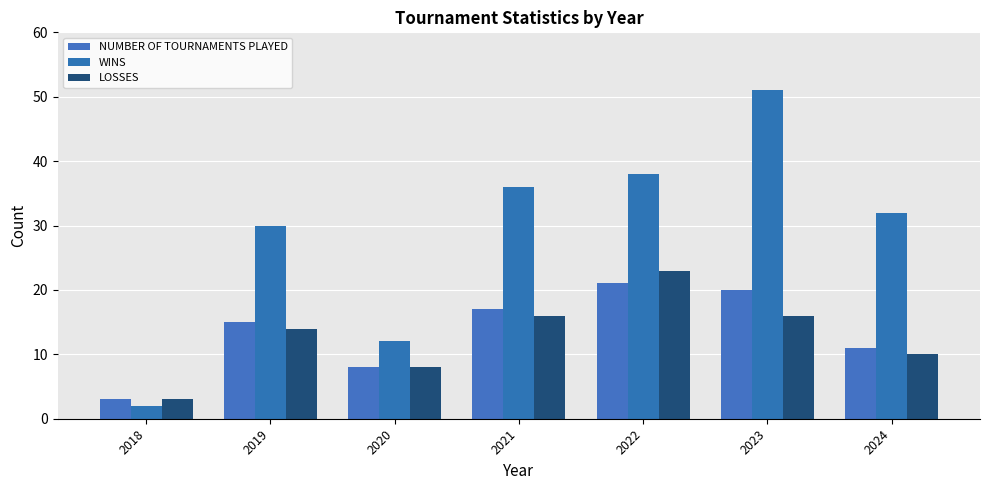

How many series are shown in this chart?

3